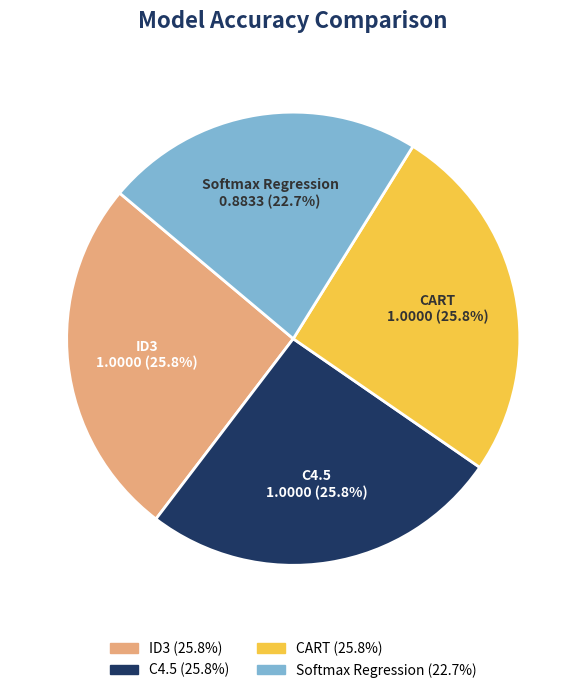

To the nearest percent, what is the combined percentage of Softmax Regression and ID3?

48%